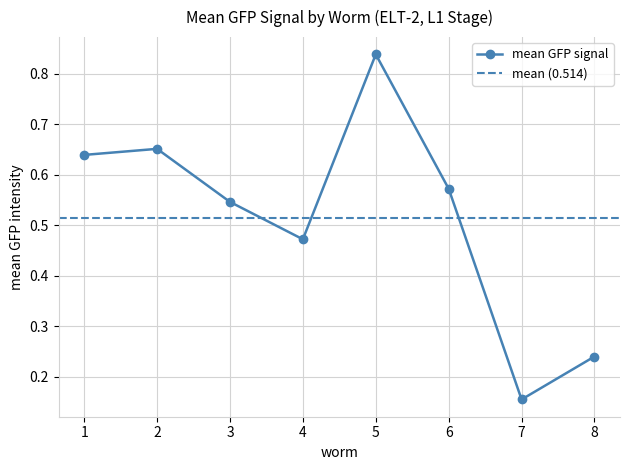

What is the difference between the values at 7 and 5?

0.7